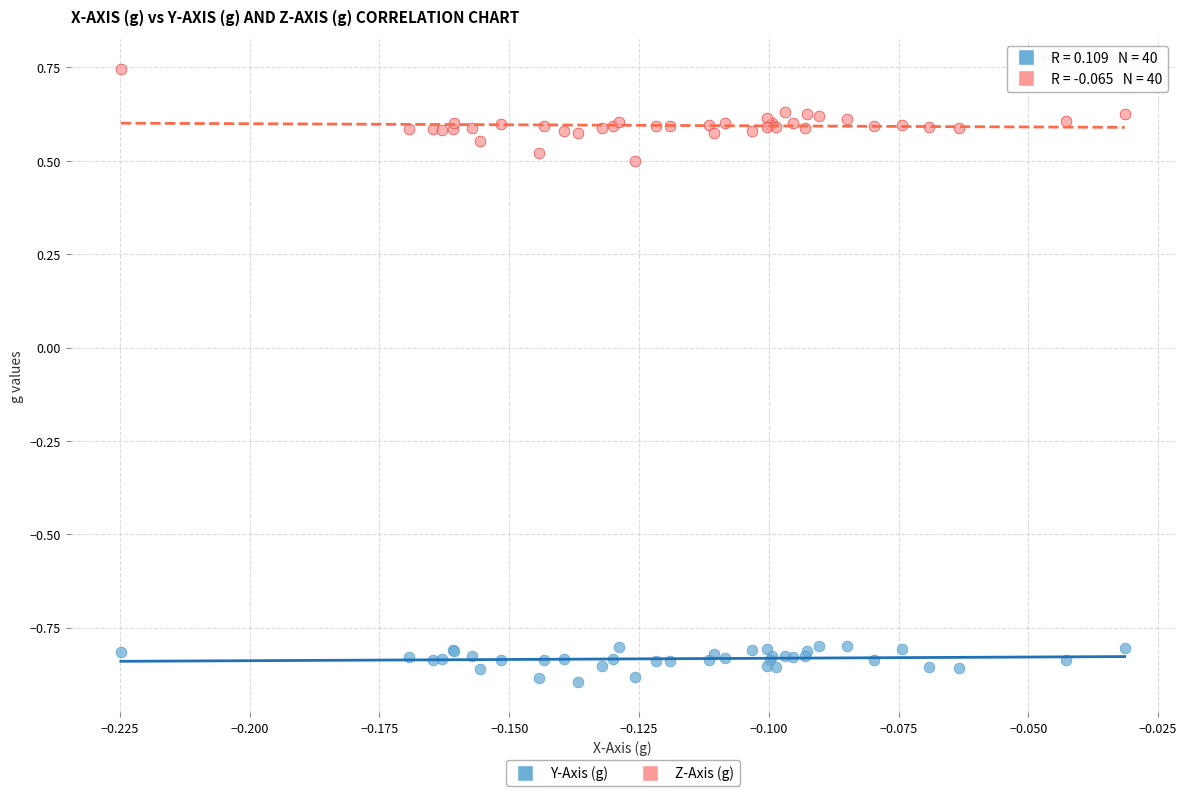

Which series has the largest Y range (max minus min)?

Z-Axis (g)